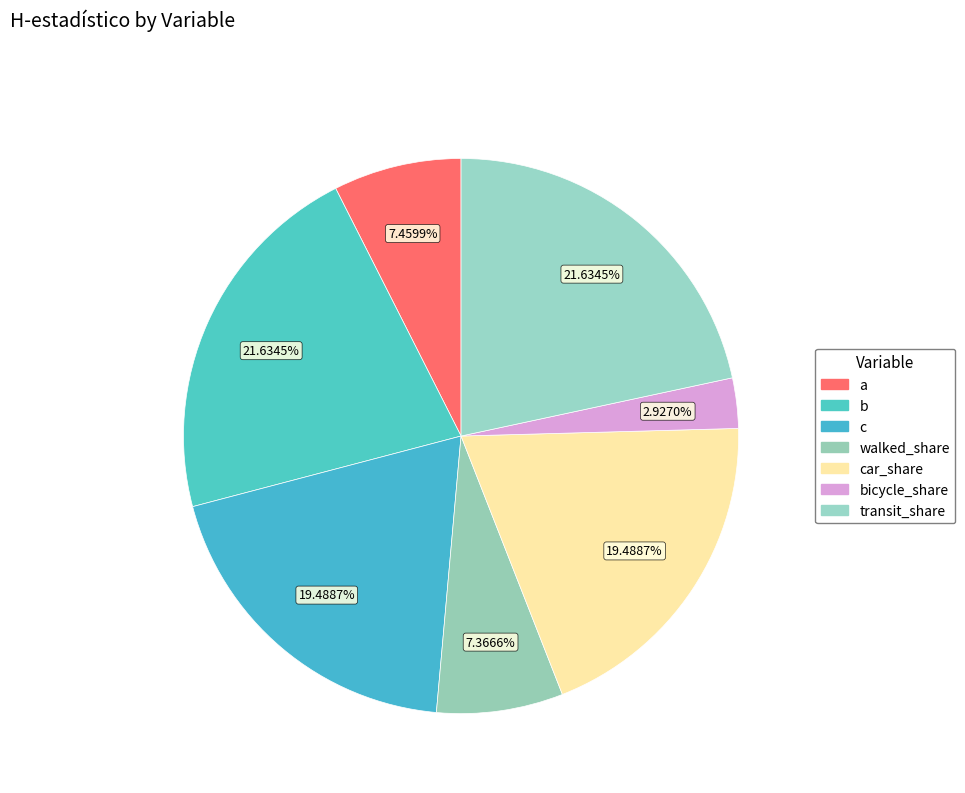

Is there a majority slice in this chart?

No